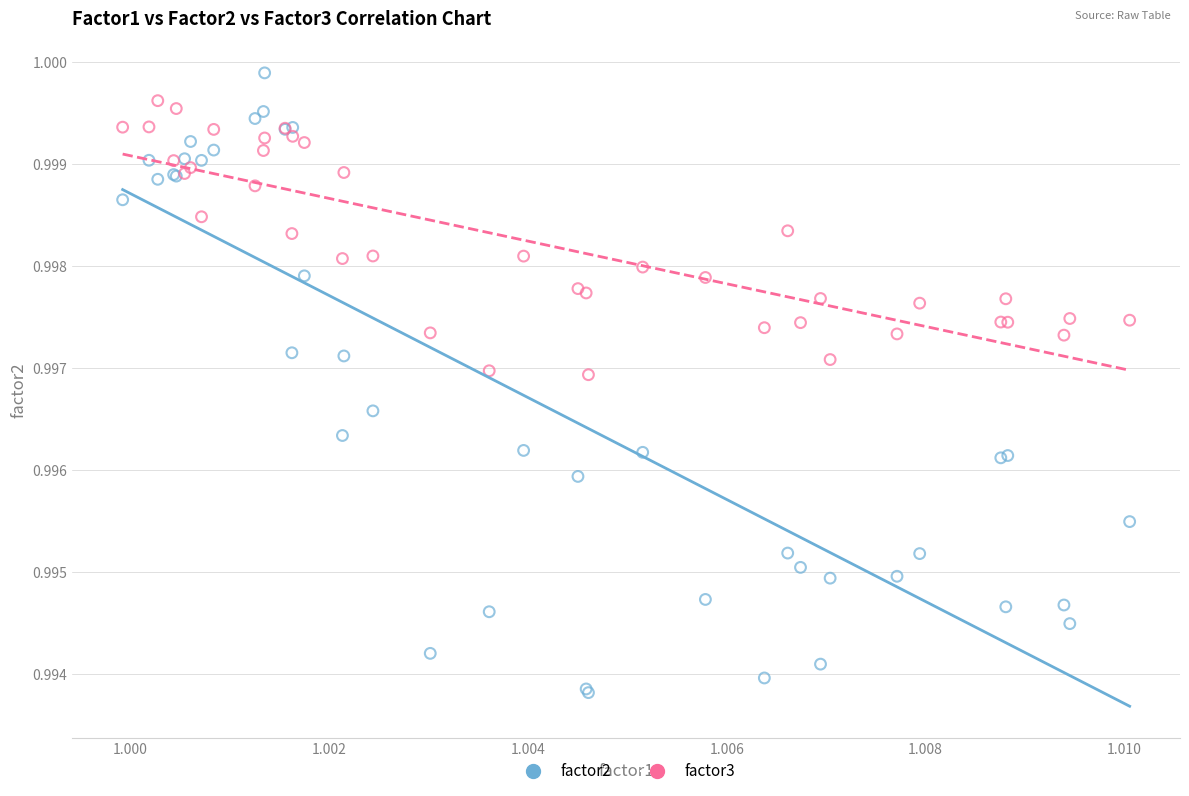

Which series has the widest spread of Y values?

factor2